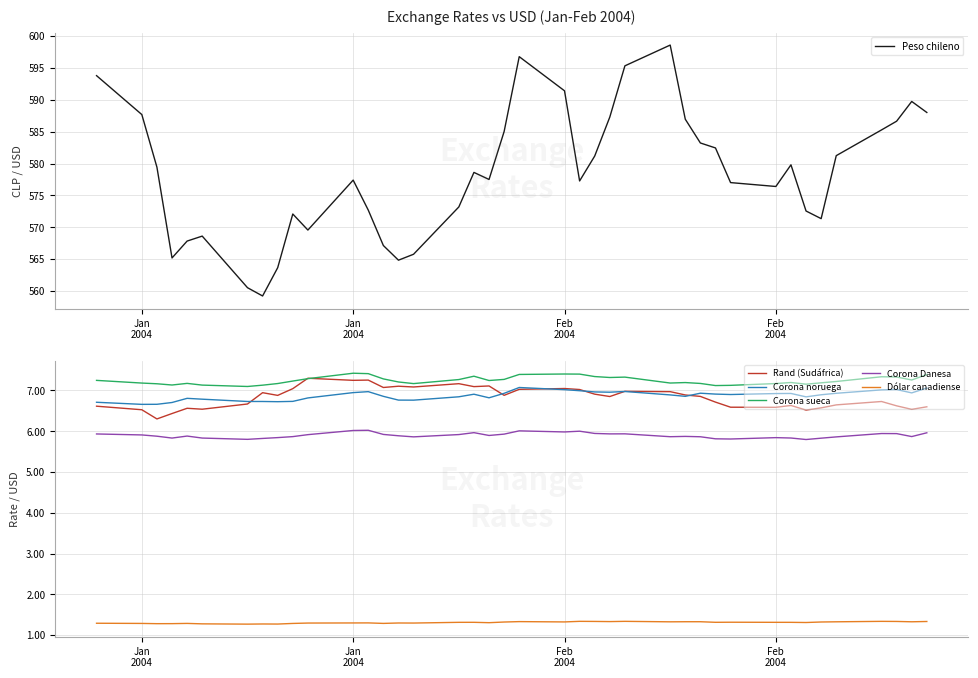

True or false: Rand (Sudáfrica) and Corona Danesa intersect in this chart.

False